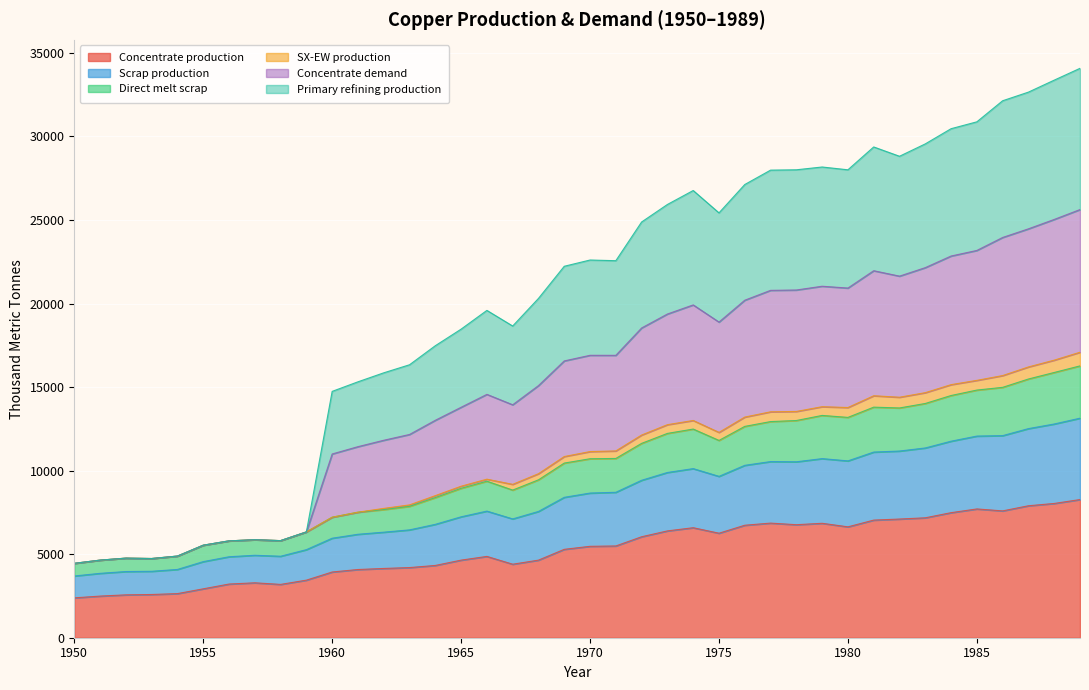

At how many categories does at least one series exceed 17304?

26